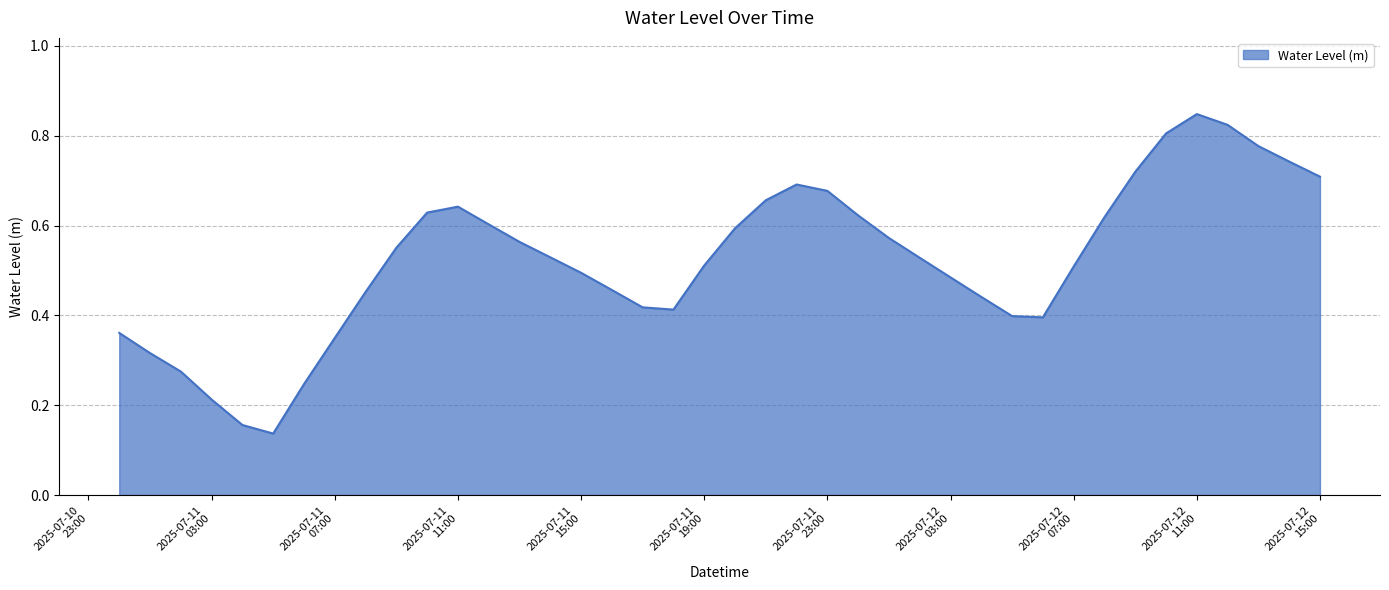

List the labels in order of value, smallest first.

2025-07-11 05:00, 2025-07-11 04:00, 2025-07-11 03:00, 2025-07-11 06:00, 2025-07-11 02:00, 2025-07-11 01:00, 2025-07-11 07:00, 2025-07-11 00:00, 2025-07-12 06:00, 2025-07-12 05:00, 2025-07-11 18:00, 2025-07-11 17:00, 2025-07-12 04:00, 2025-07-11 08:00, 2025-07-11 16:00, 2025-07-12 03:00, 2025-07-11 15:00, 2025-07-12 07:00, 2025-07-11 19:00, 2025-07-12 02:00, 2025-07-11 14:00, 2025-07-11 09:00, 2025-07-11 13:00, 2025-07-12 01:00, 2025-07-11 20:00, 2025-07-11 12:00, 2025-07-12 08:00, 2025-07-12 00:00, 2025-07-11 10:00, 2025-07-11 11:00, 2025-07-11 21:00, 2025-07-11 23:00, 2025-07-11 22:00, 2025-07-12 15:00, 2025-07-12 09:00, 2025-07-12 14:00, 2025-07-12 13:00, 2025-07-12 10:00, 2025-07-12 12:00, 2025-07-12 11:00